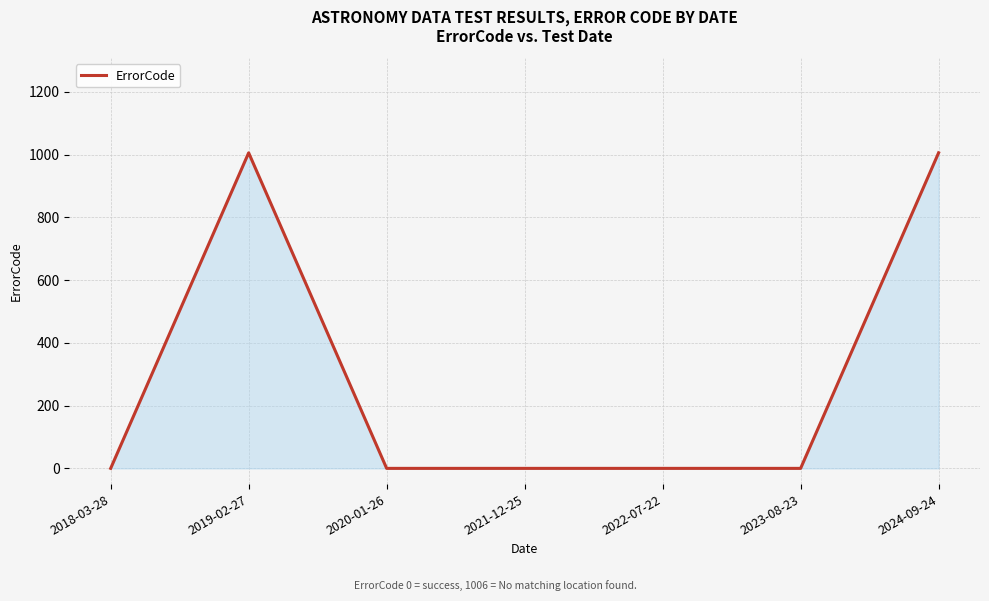

Reading right to left, extract all data points from this chart.

2024-09-24=1006	2023-08-23=0	2022-07-22=0	2021-12-25=0	2020-01-26=0	2019-02-27=1006	2018-03-28=0